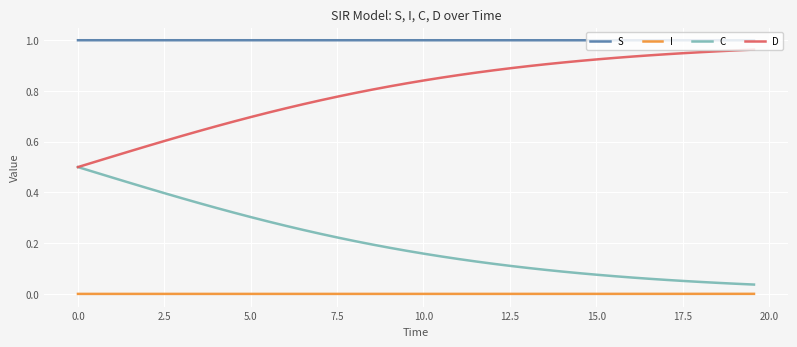

List the series in order of their overall mean, highest first.

S, D, C, I